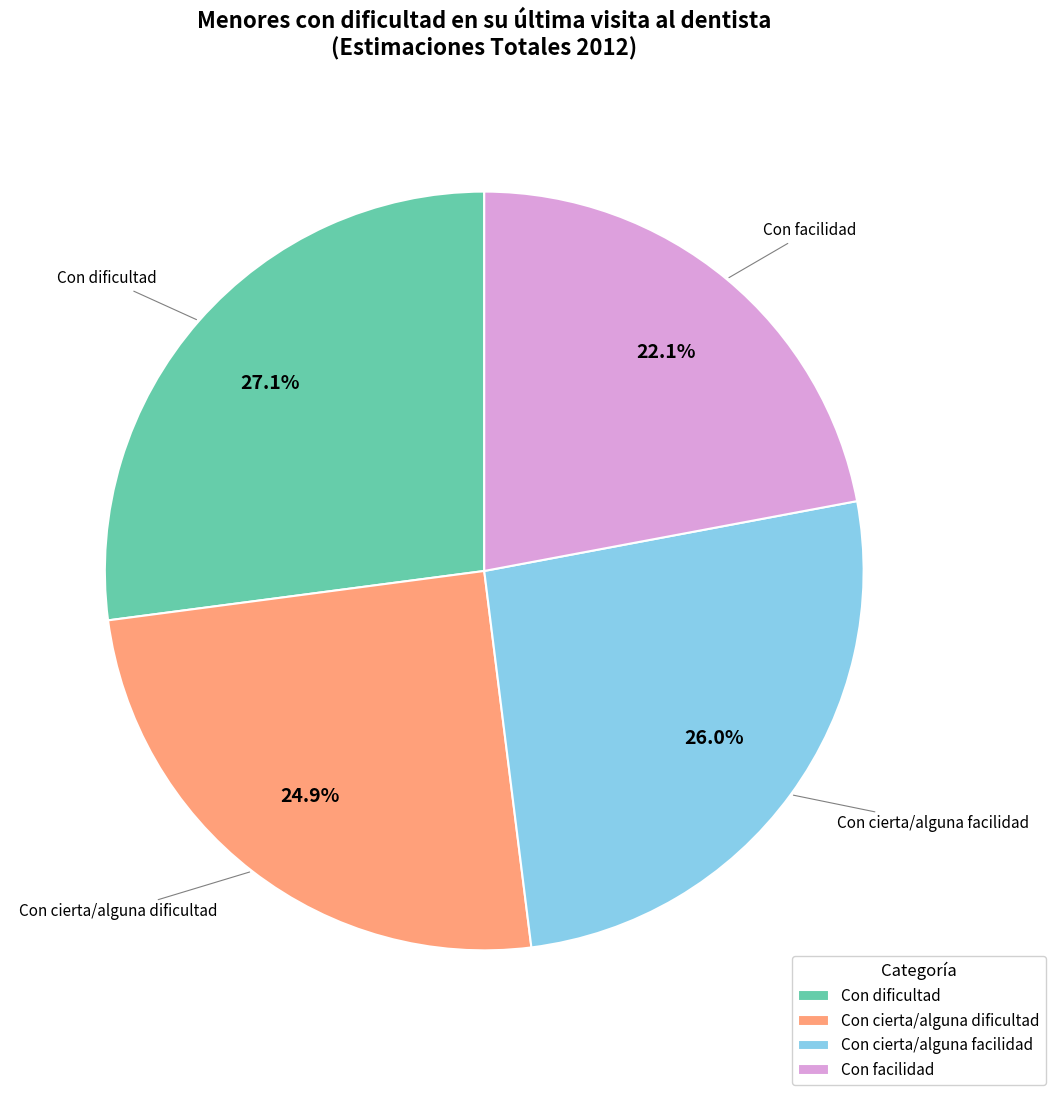

True or false: Con dificultad accounts for 27% of the total.

True